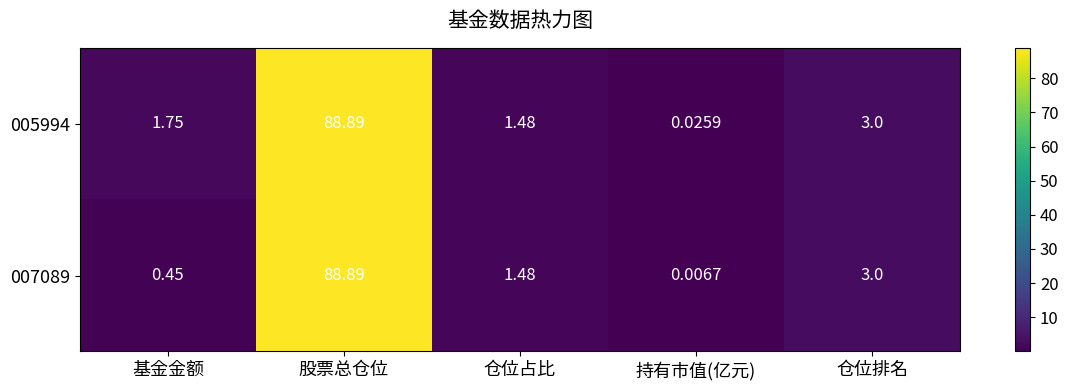

Which category has the highest value in the 005994 series?

股票总仓位